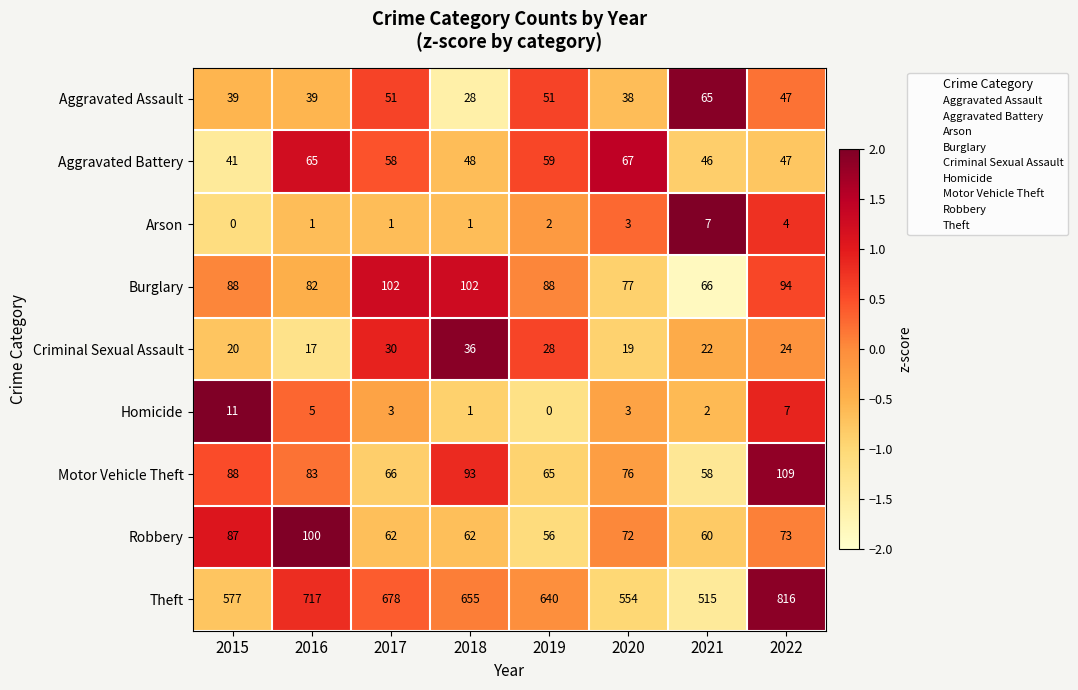

Between 2018 and 2022, which series saw the biggest shift?

Theft